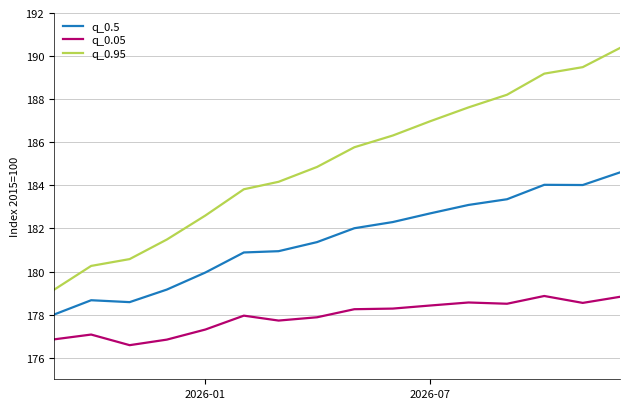

What is the minimum value shown in the chart?

176.6